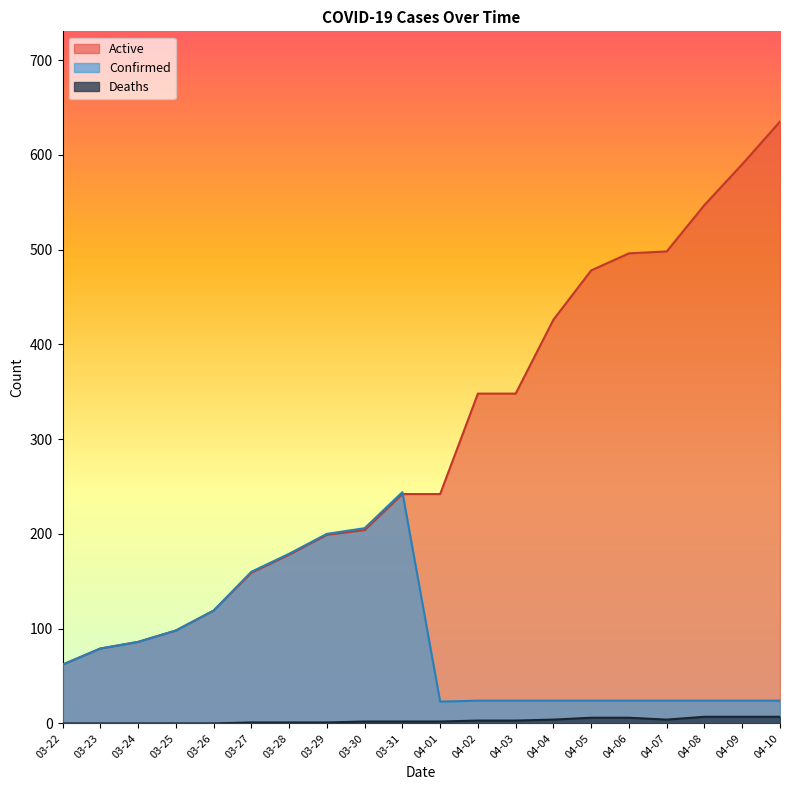

Does the chart display data point markers on the line(s)?

No